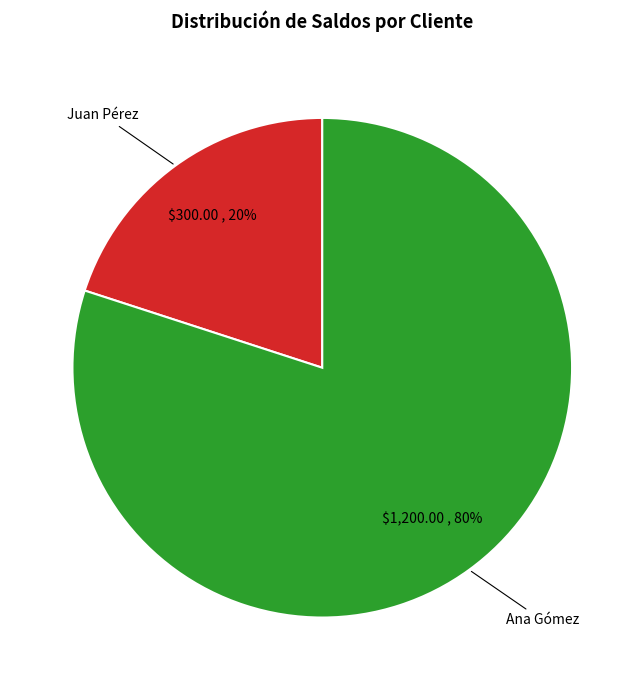

Which slice represents more than half of the pie?

Ana Gómez